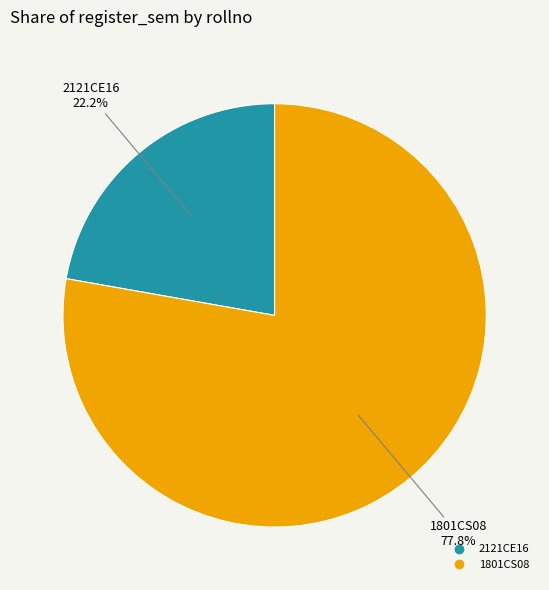

The 2121CE16 slice represents 22% of the pie. True or false?

True